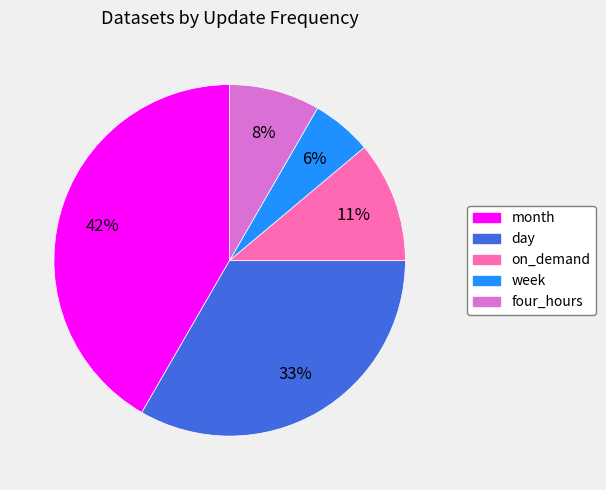

To the nearest percent, what is the combined percentage of on_demand and month?

53%